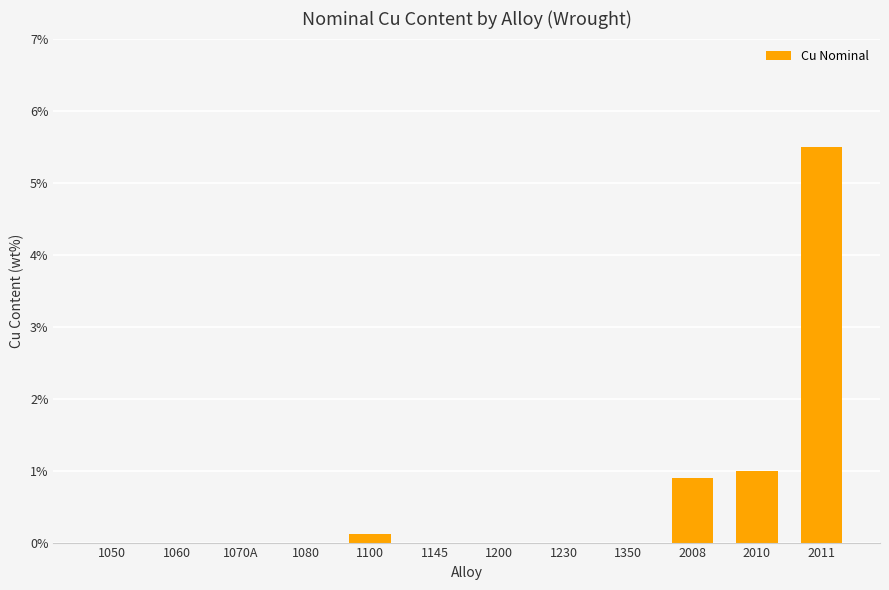

Count the number of data series in this chart.

1